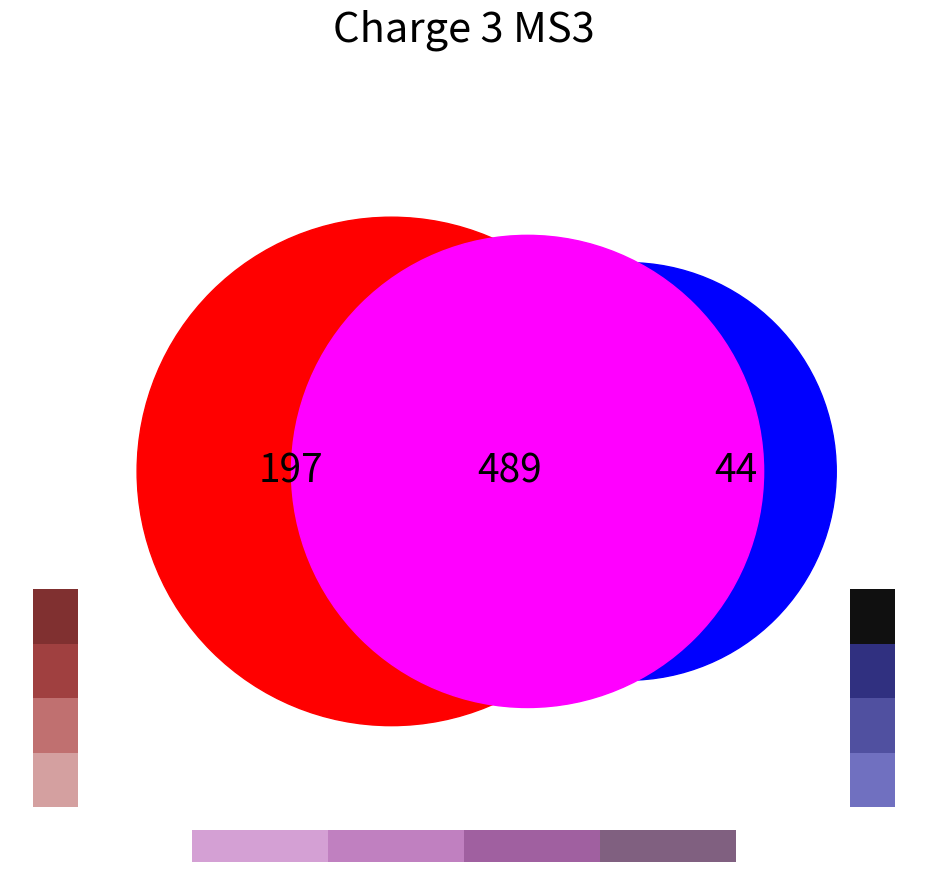

True or false: 1 accounts for 6% of the total.

True